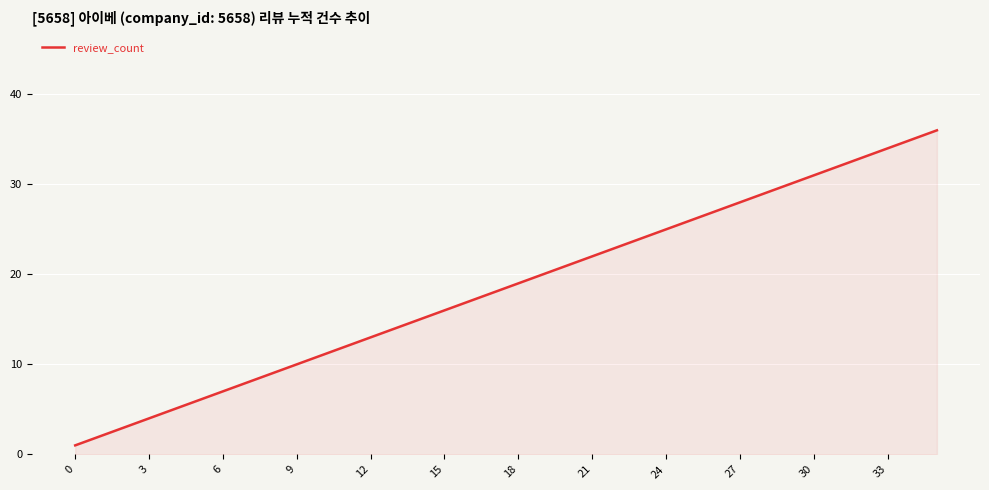

What is the difference between the maximum and minimum values?

35